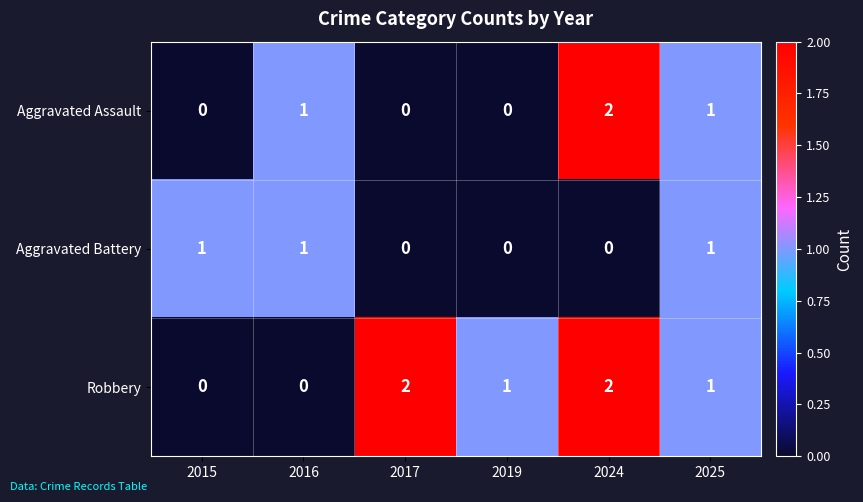

At which label does Aggravated Assault reach its peak?

2024